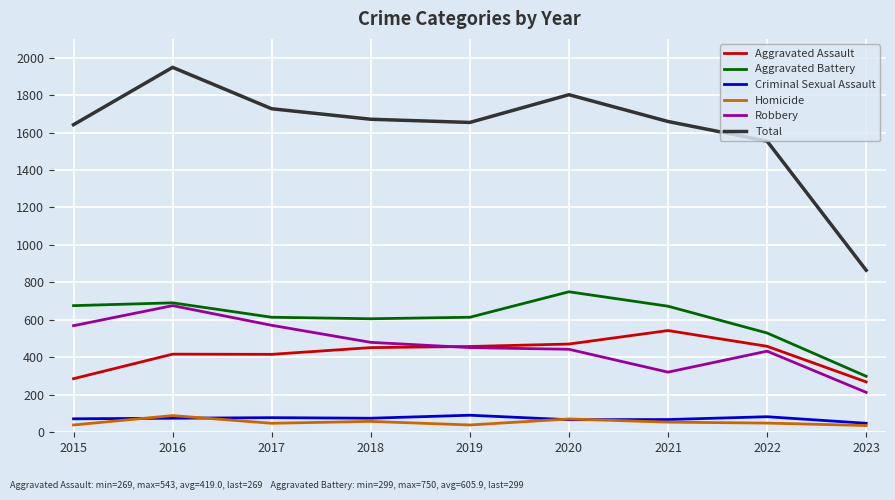

Is the value of Criminal Sexual Assault at 2015 greater than the value of Aggravated Assault at 2016?

No